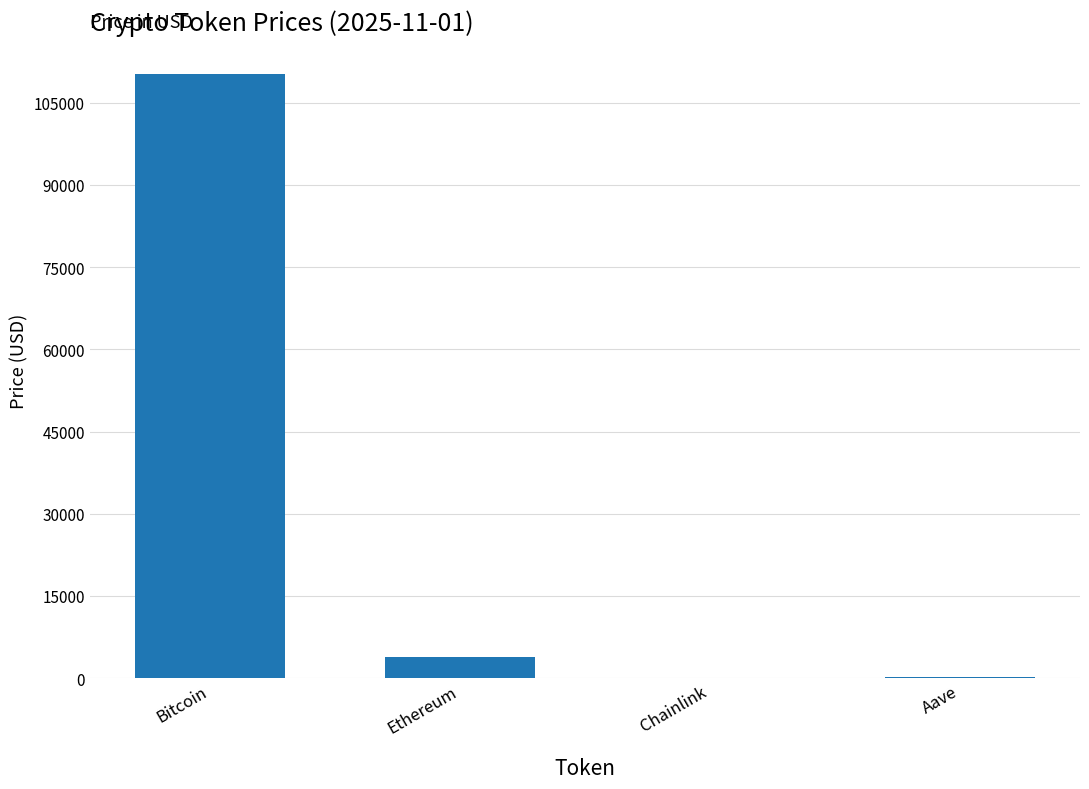

The chart shows a value of 110270.0 at Bitcoin. True or false?

True